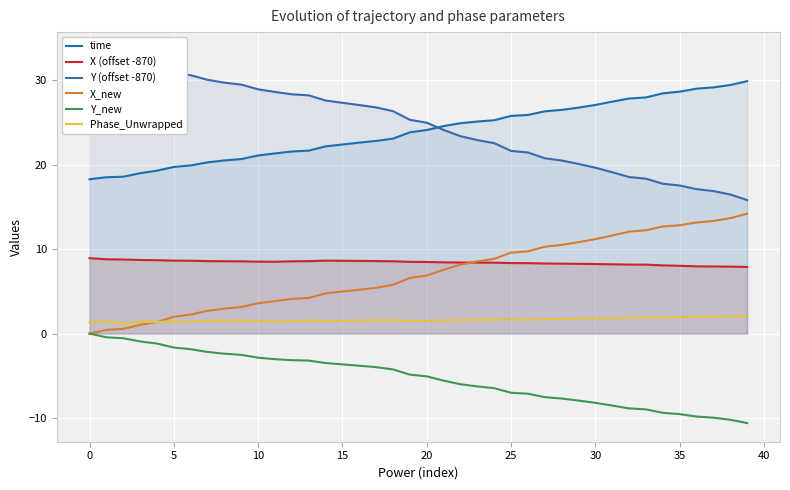

The Y (offset -870) series shows 16.5 at 38. True or false?

True